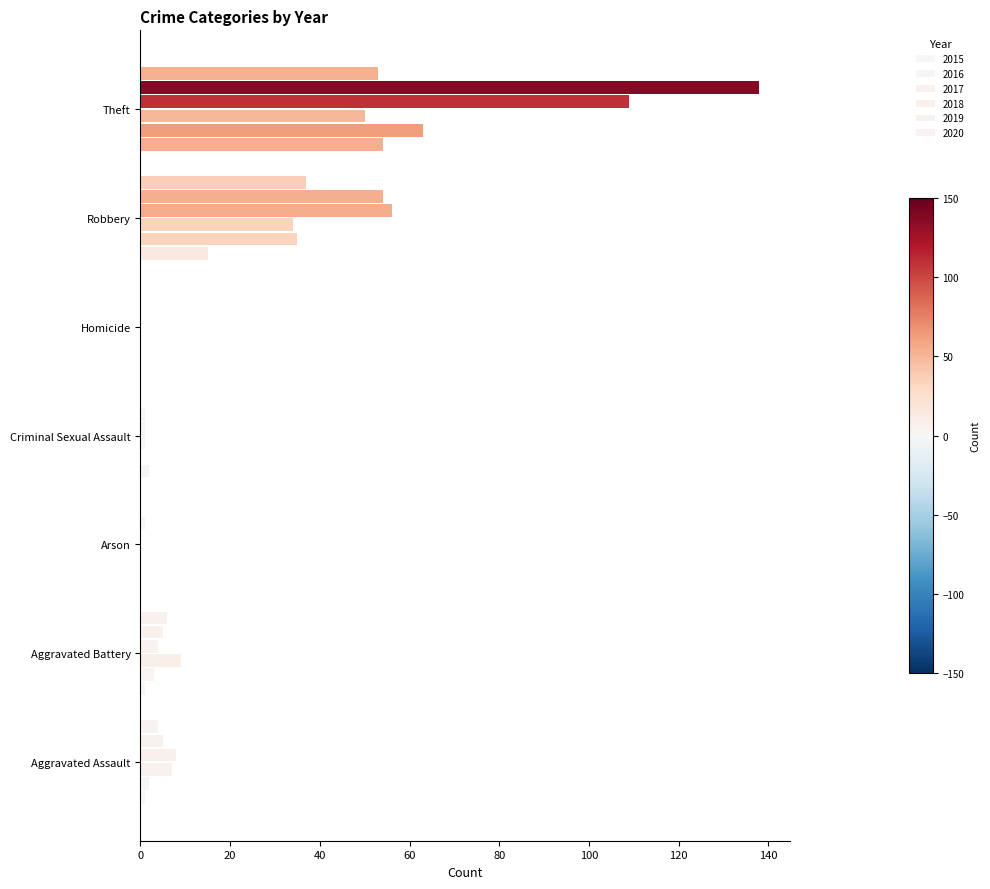

The value of 2019 at Theft is 138. True or false?

True